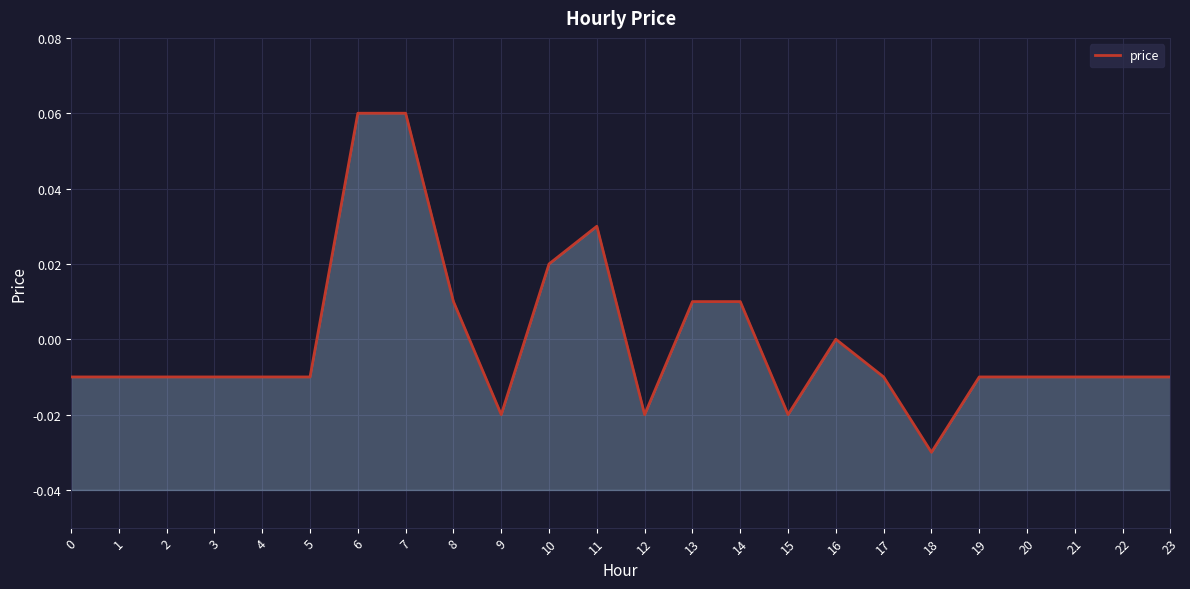

At which label is the value closest to 0?

16